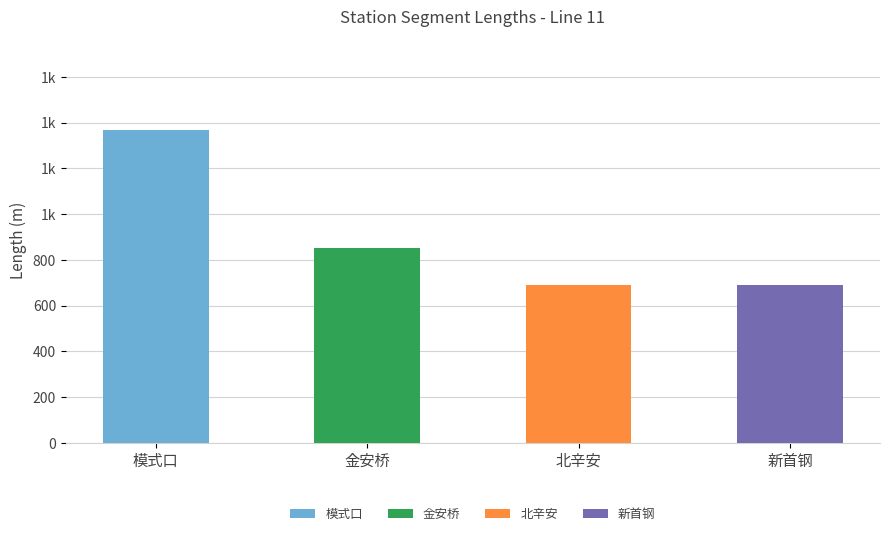

What is the label of the 1st bar from the left?

模式口